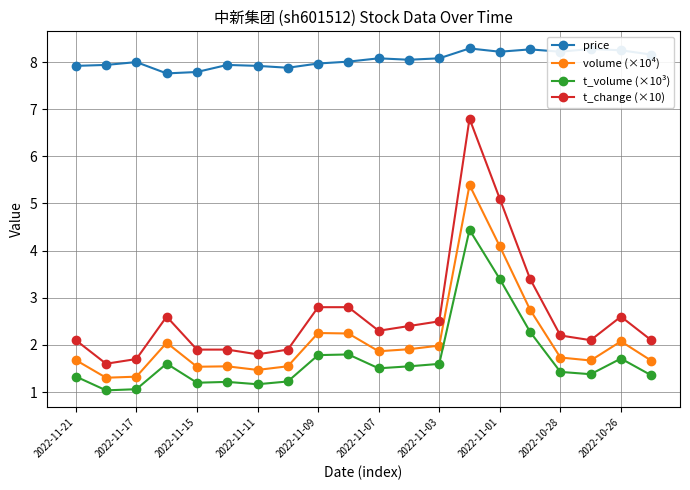

Which series has the largest range (max minus min)?

t_change (×10)